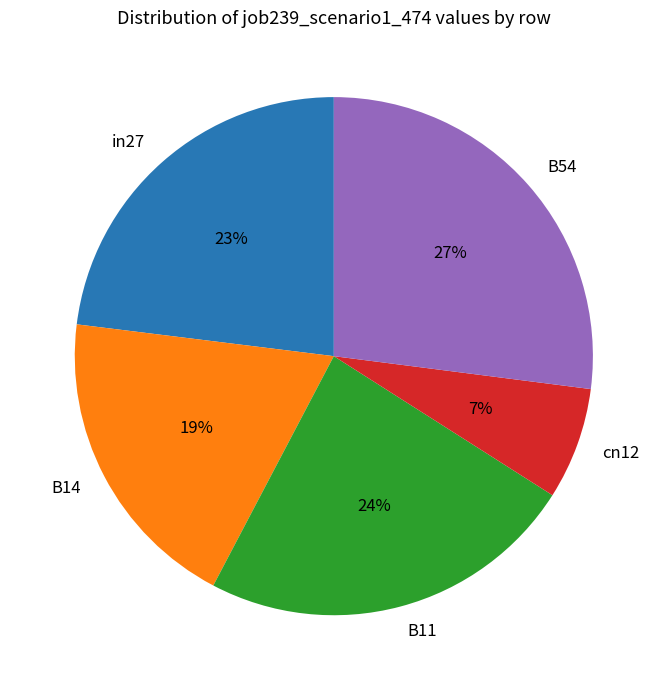

Which category has the smallest portion of the pie?

cn12